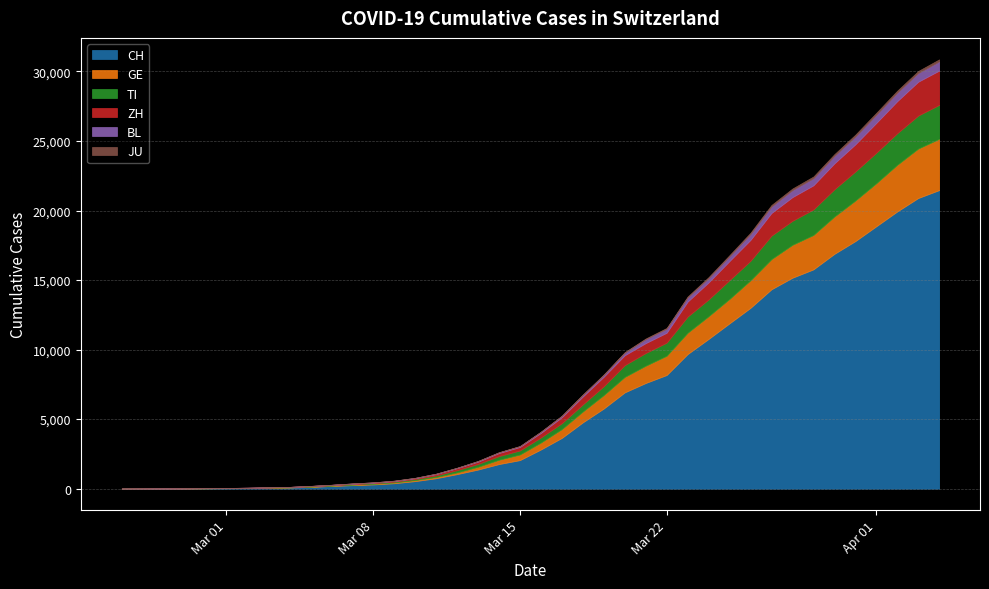

Which has a higher value, 2020-03-23 or 2020-04-02?

2020-04-02